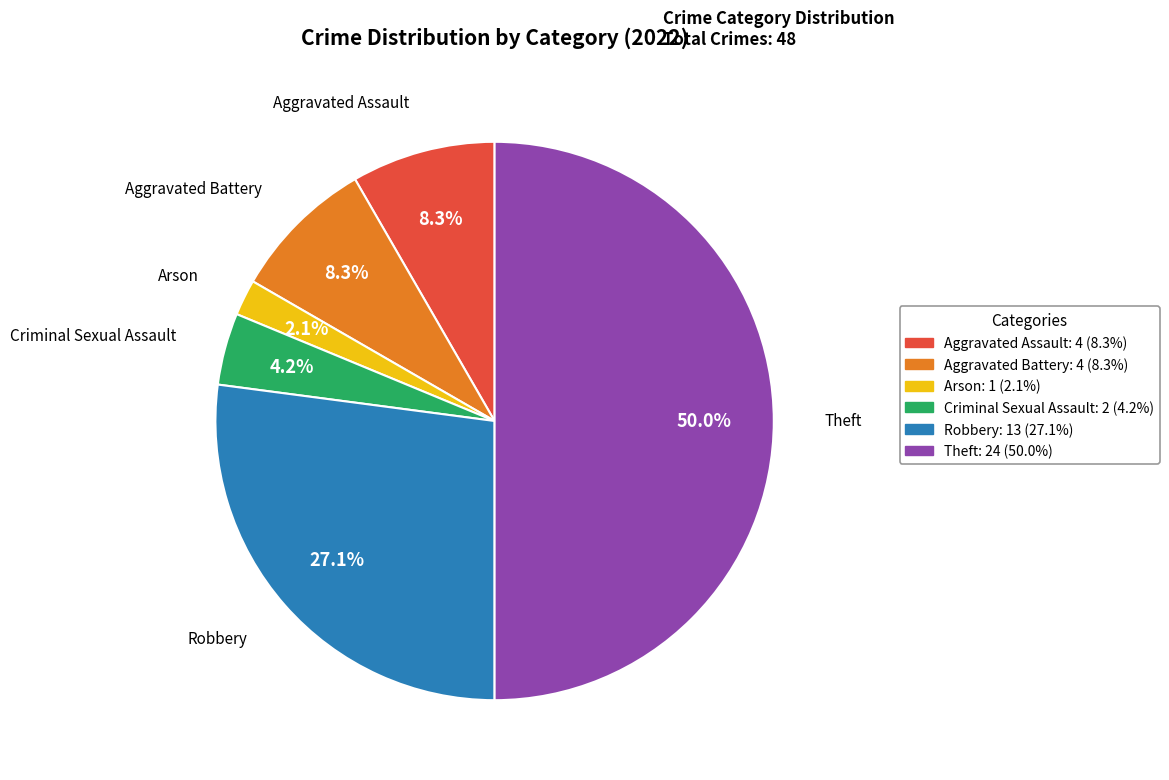

Which category has the smallest portion of the pie?

Arson